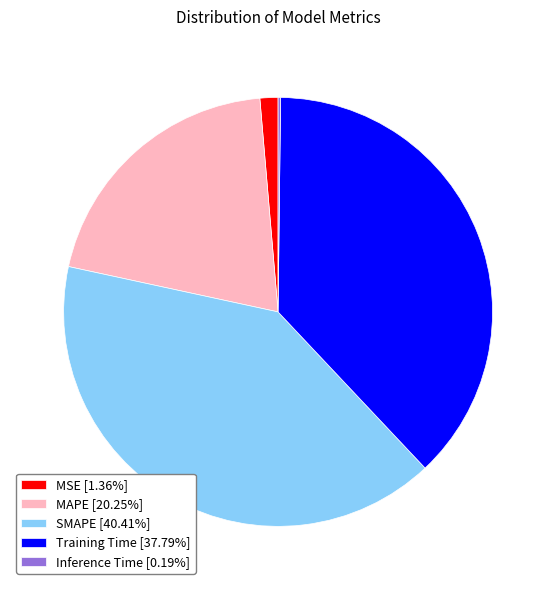

Combined, do SMAPE [40.41%] and MAPE [20.25%] account for over 50%?

Yes